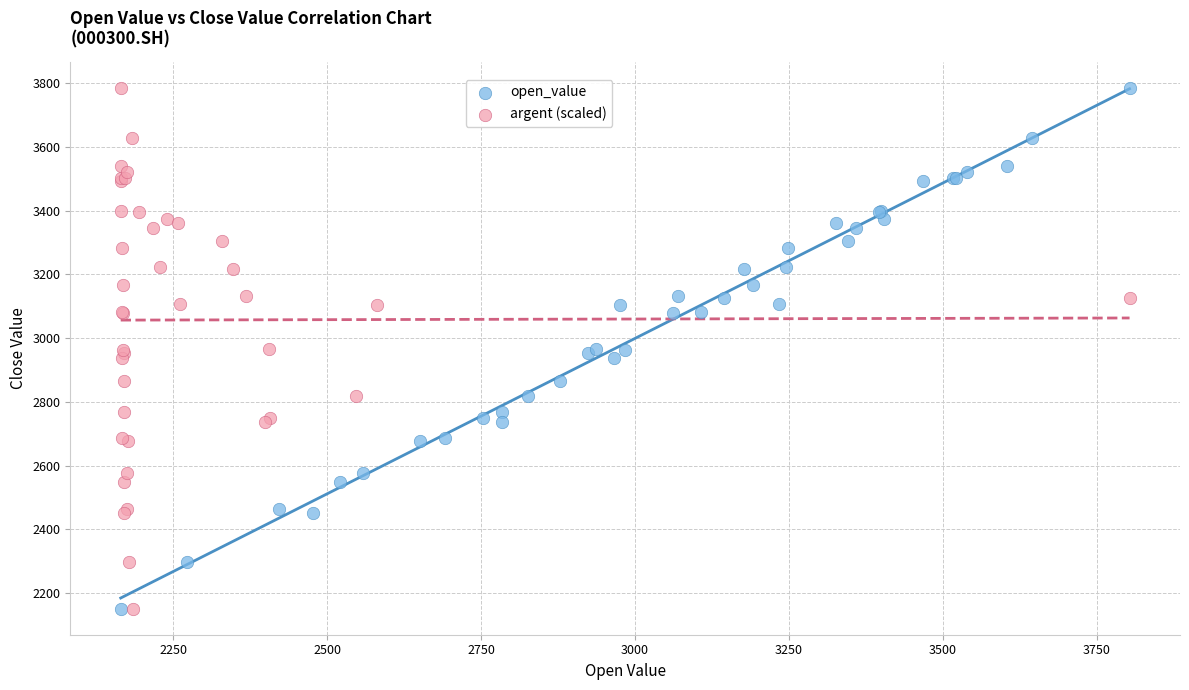

What are all the series names shown in the legend?

open_value, argent (scaled)